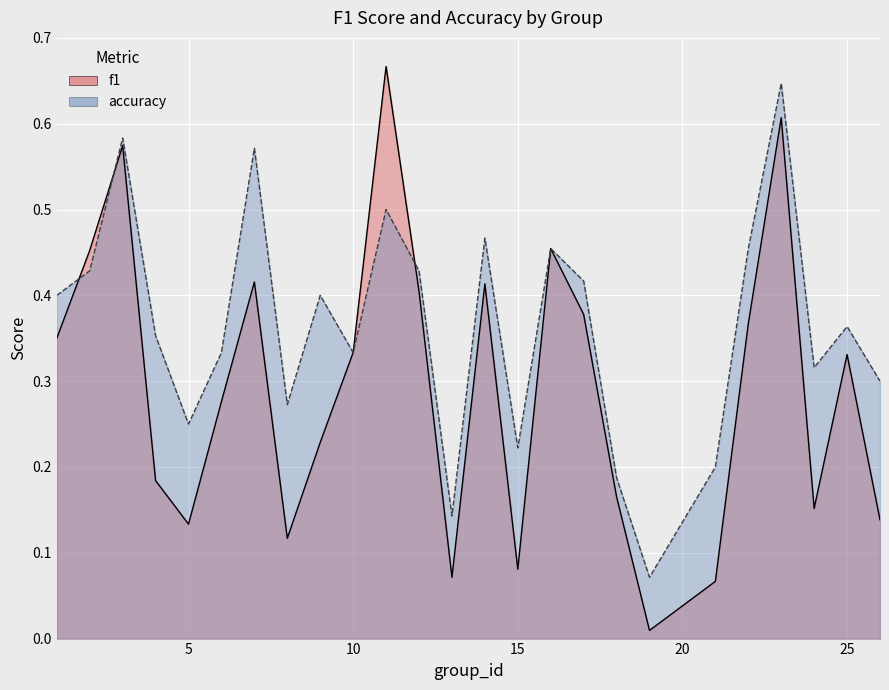

Which series has the largest range (max minus min)?

f1